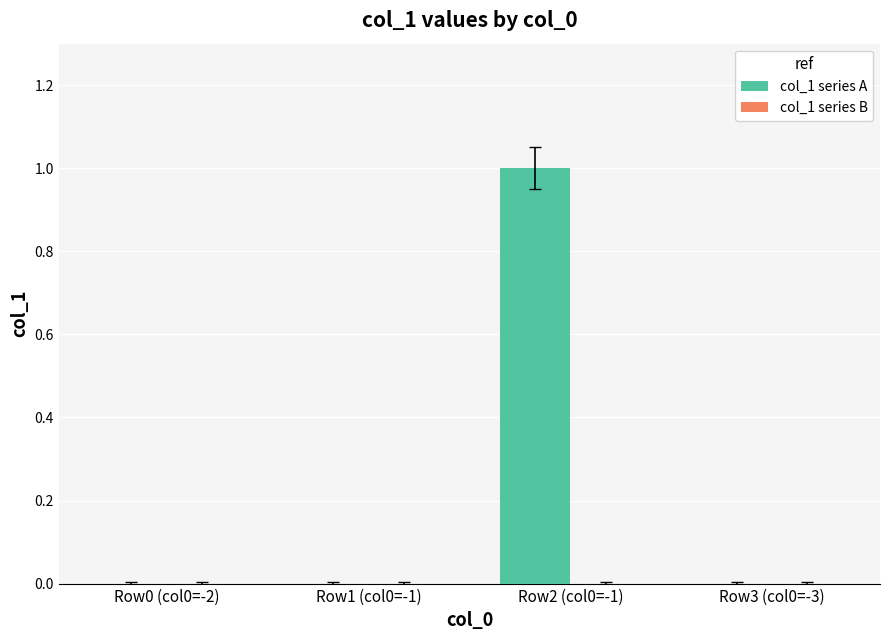

Which category has the highest value across all series?

Row2 (col0=-1)